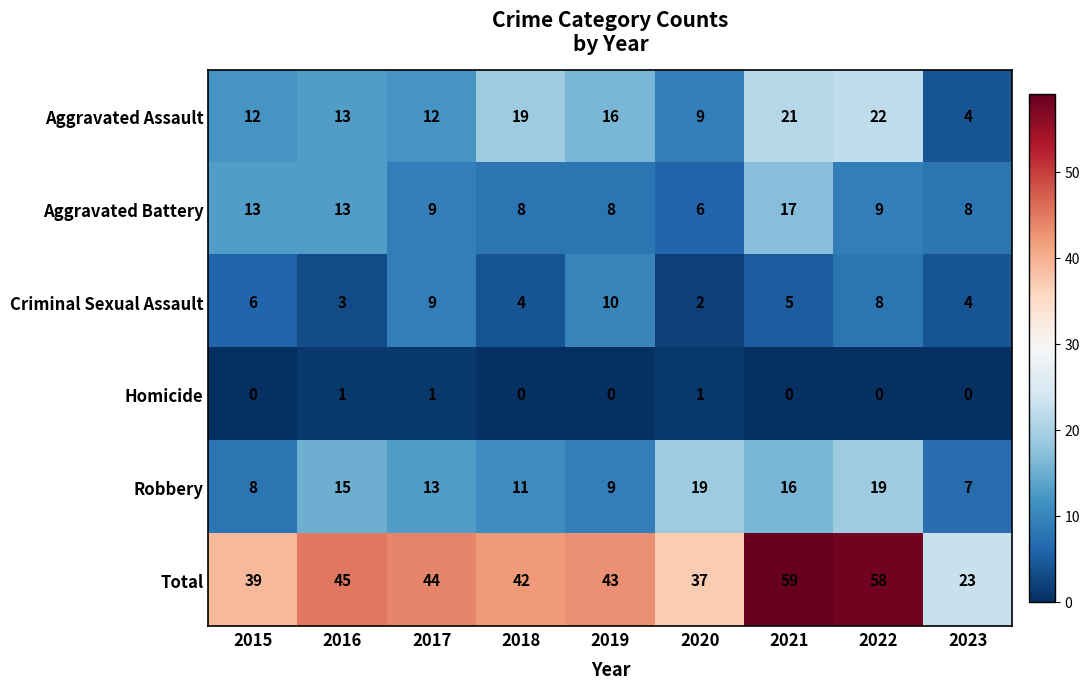

Count the Criminal Sexual Assault values in the range 4 to 8.

5